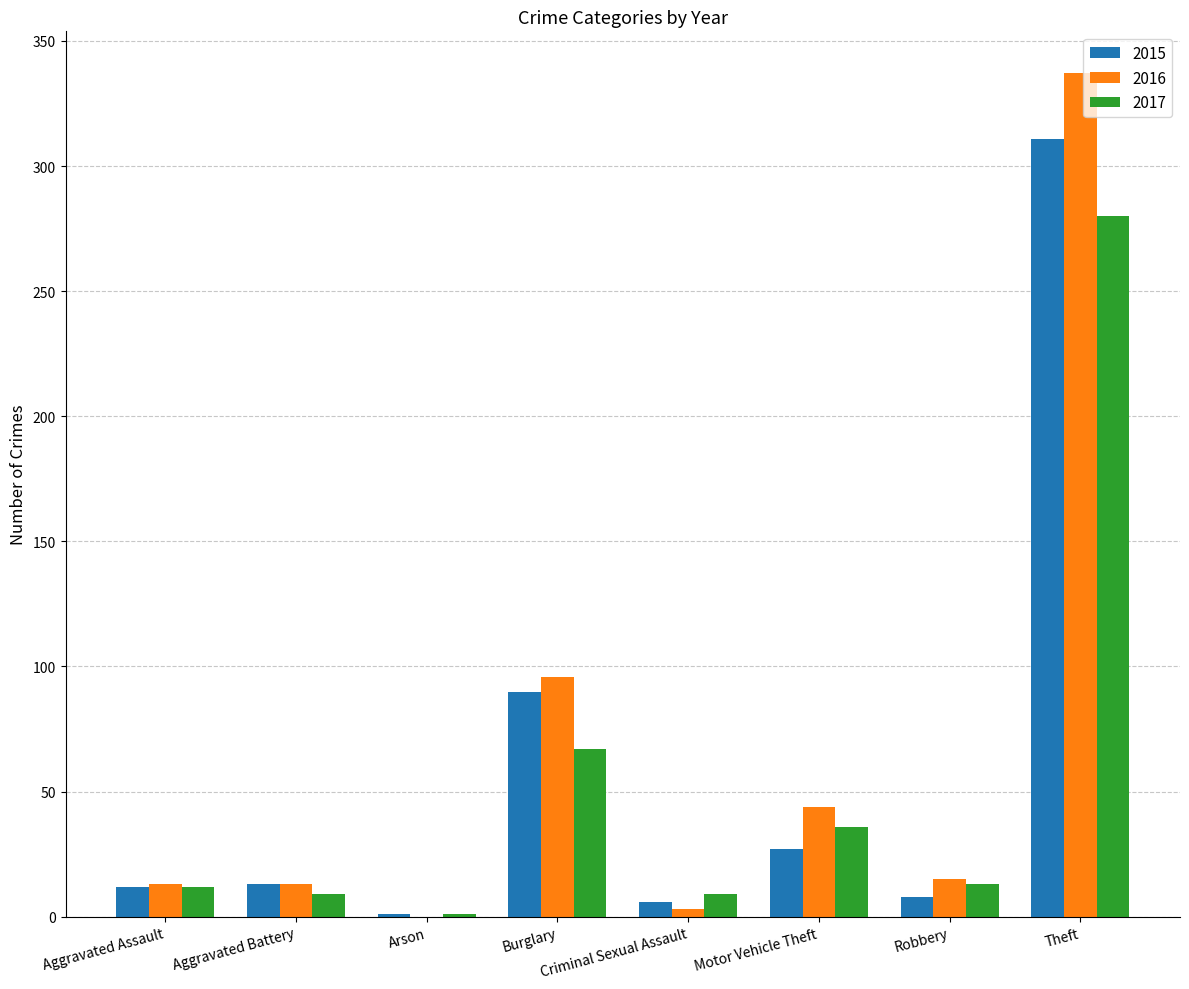

Which label corresponds to the largest value in the chart?

Theft